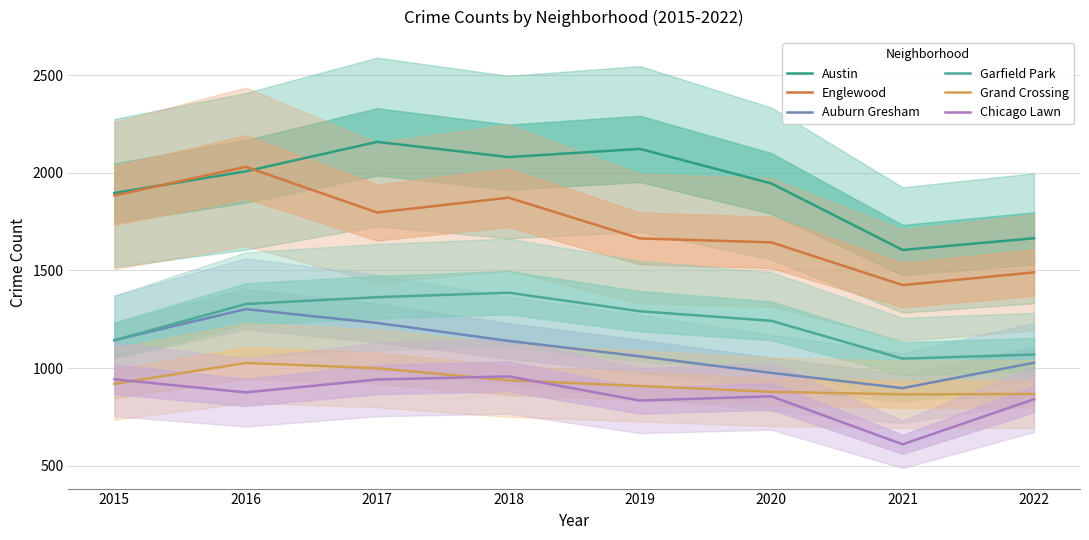

How many interior local valleys does the Englewood series have?

2